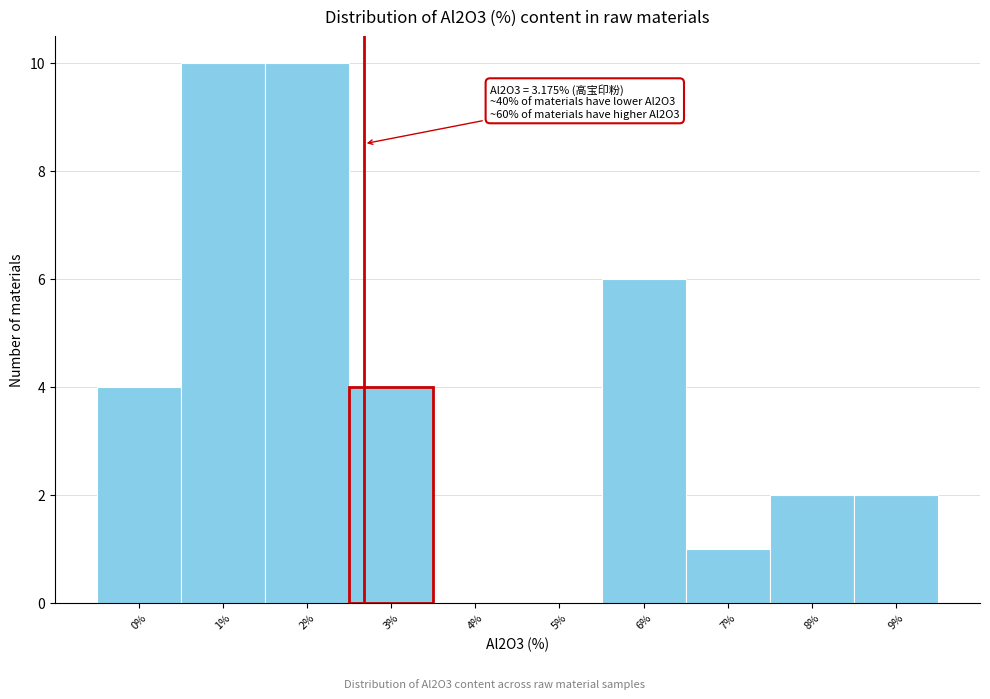

Reading left to right, what are all the values shown in this chart?

0%=4	1%=10	2%=10	3%=4	4%=0	5%=0	6%=6	7%=1	8%=2	9%=2